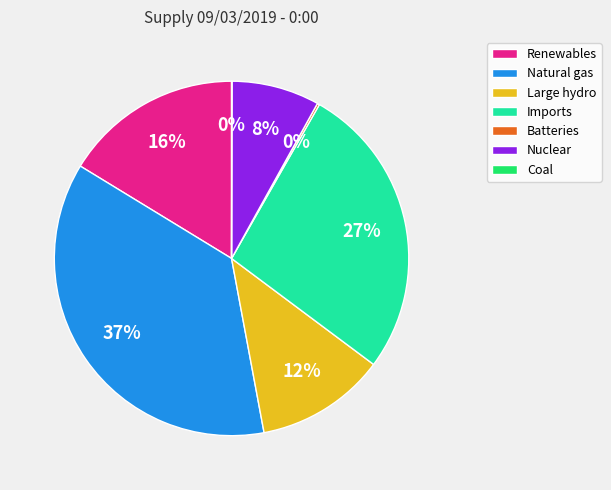

Which has a higher value, Natural gas or Nuclear?

Natural gas